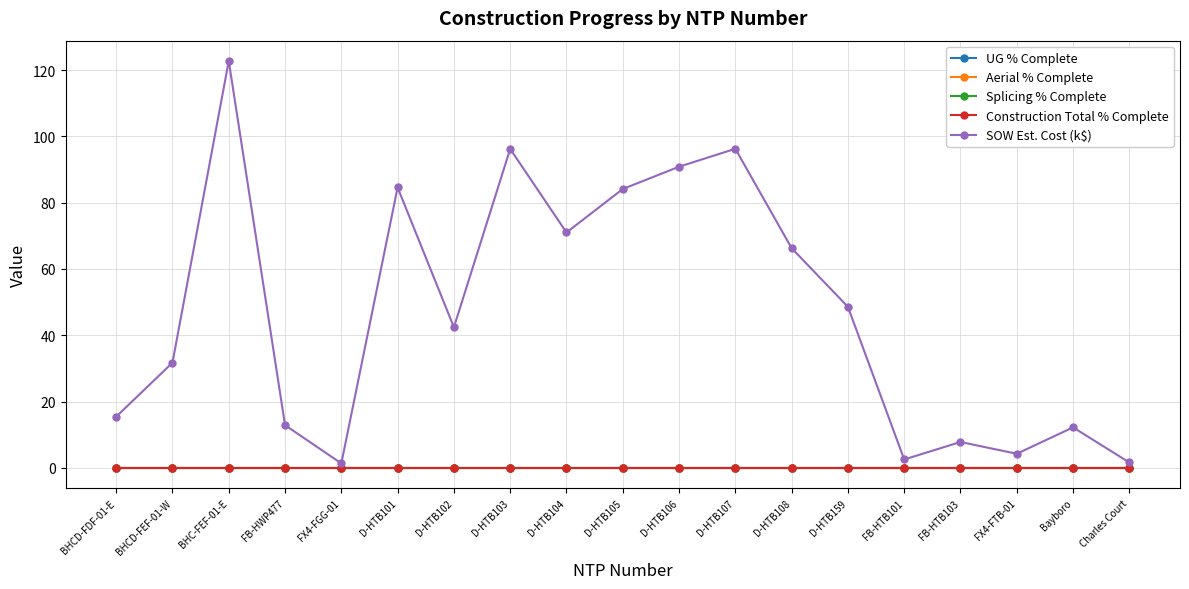

What is the label of the 9th point from the left?

D-HTB104